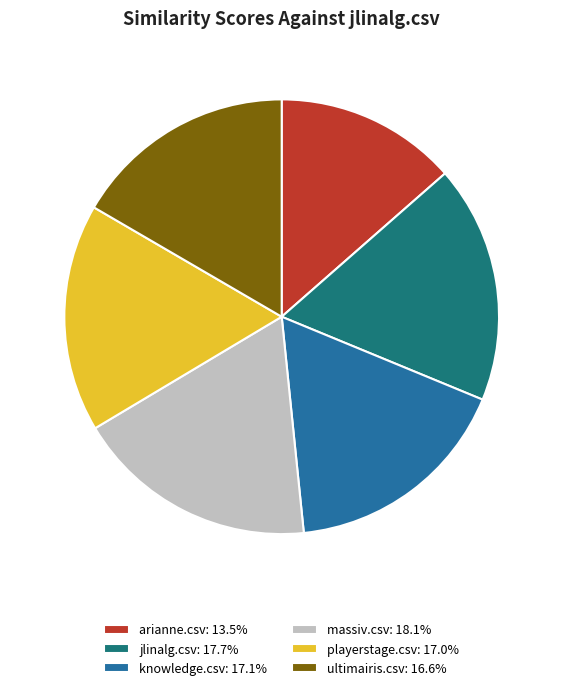

Between jlinalg.csv and ultimairis.csv, which is larger?

jlinalg.csv